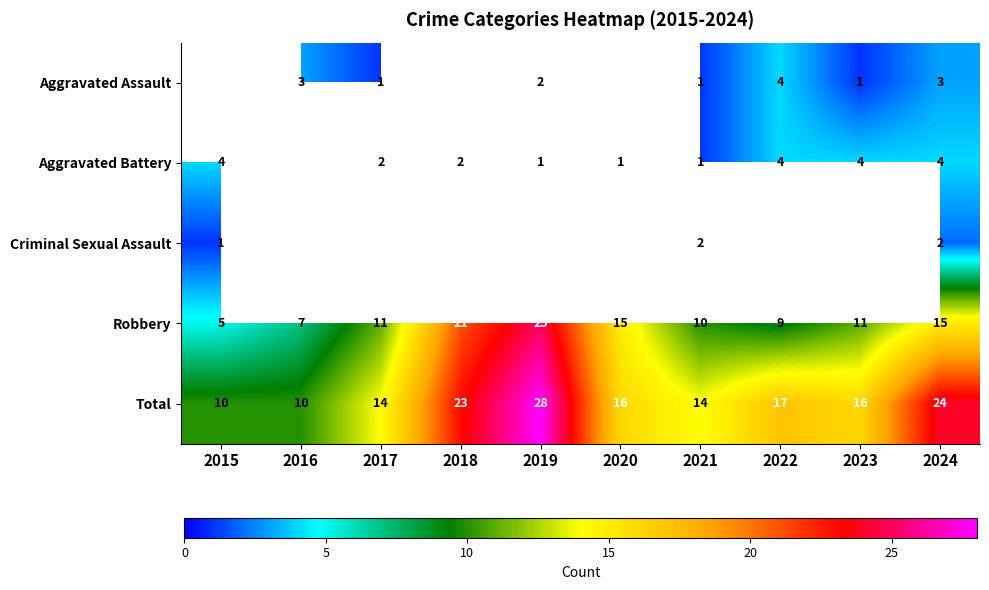

Is it true that Criminal Sexual Assault equals 1 at 2015?

True